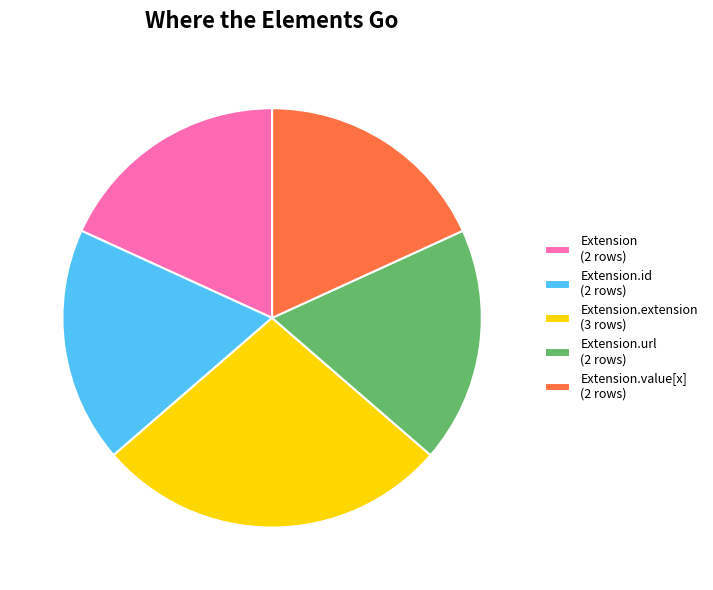

Which category has the biggest portion of the pie?

Extension.extension (3 rows)